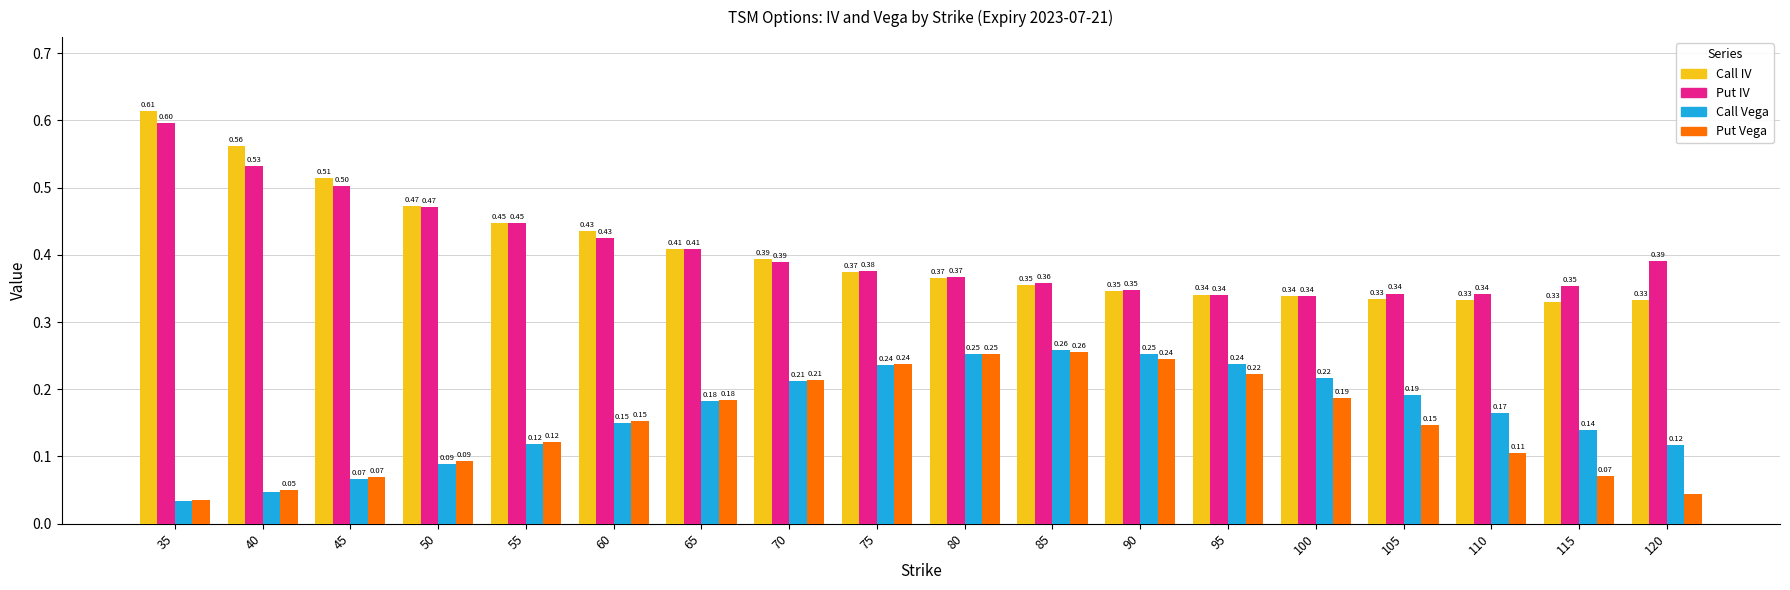

How many groups of bars are there?

18